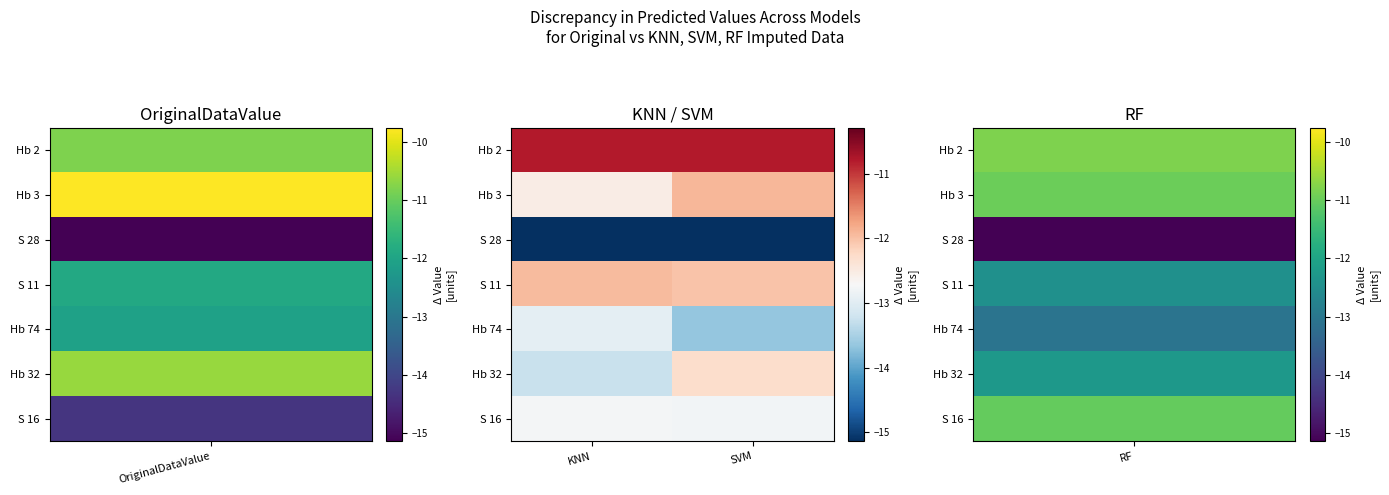

Reading right to left, extract all data points from this chart.

Hb 2: SVM=-10.8	KNN=-10.8
Hb 3: SVM=-11.9	KNN=-12.5
S 28: SVM=-15.1	KNN=-15.1
S 11: SVM=-12.0	KNN=-11.9
Hb 74: SVM=-13.7	KNN=-13.0
Hb 32: SVM=-12.3	KNN=-13.3
S 16: SVM=-12.8	KNN=-12.8